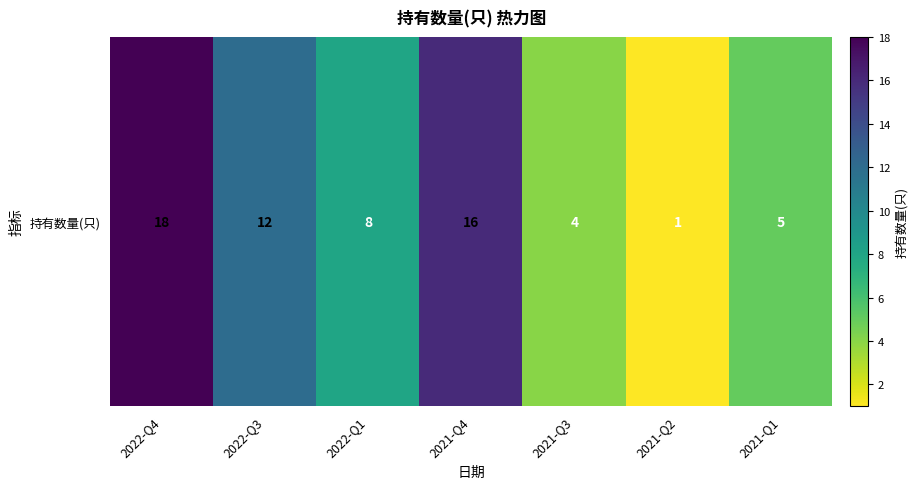

Reading left to right, list all the values displayed in this chart.

2022-Q4=18	2022-Q3=12	2022-Q1=8	2021-Q4=16	2021-Q3=4	2021-Q2=1	2021-Q1=5